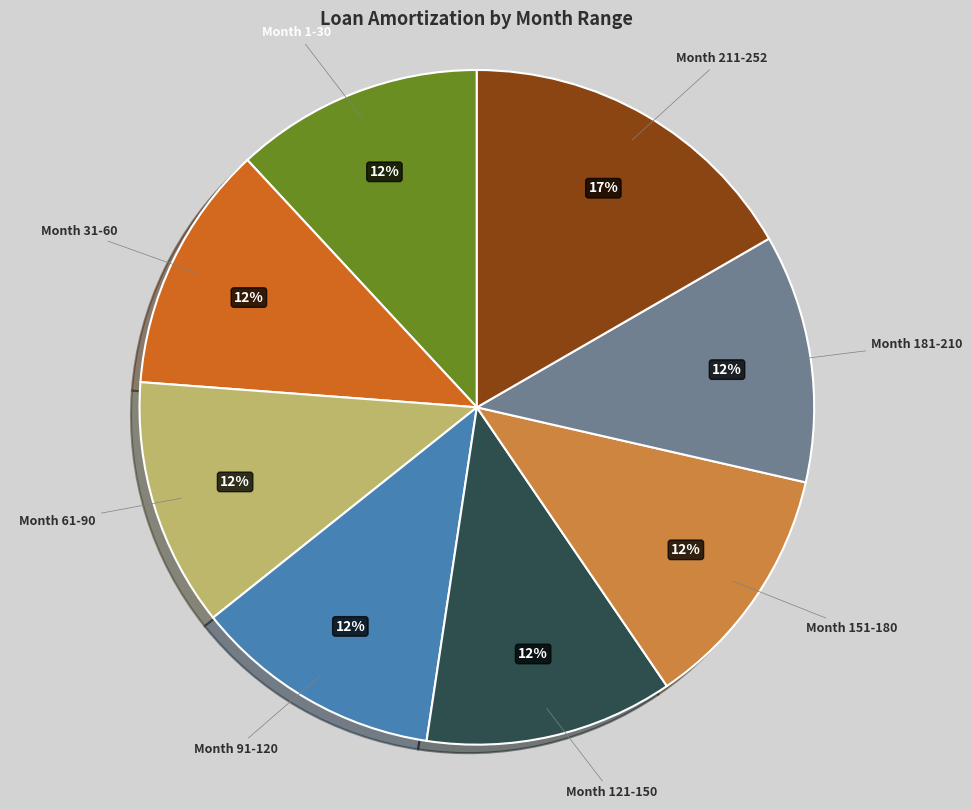

What is the ratio of the value at Month 1-30 to the value at Month 151-180?

1.0